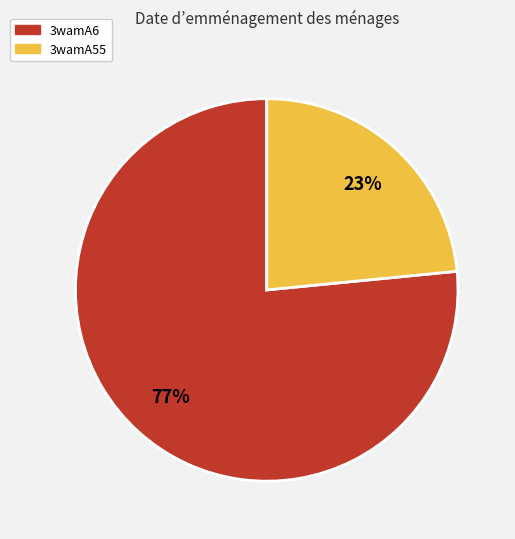

How many segments does this pie chart have?

2